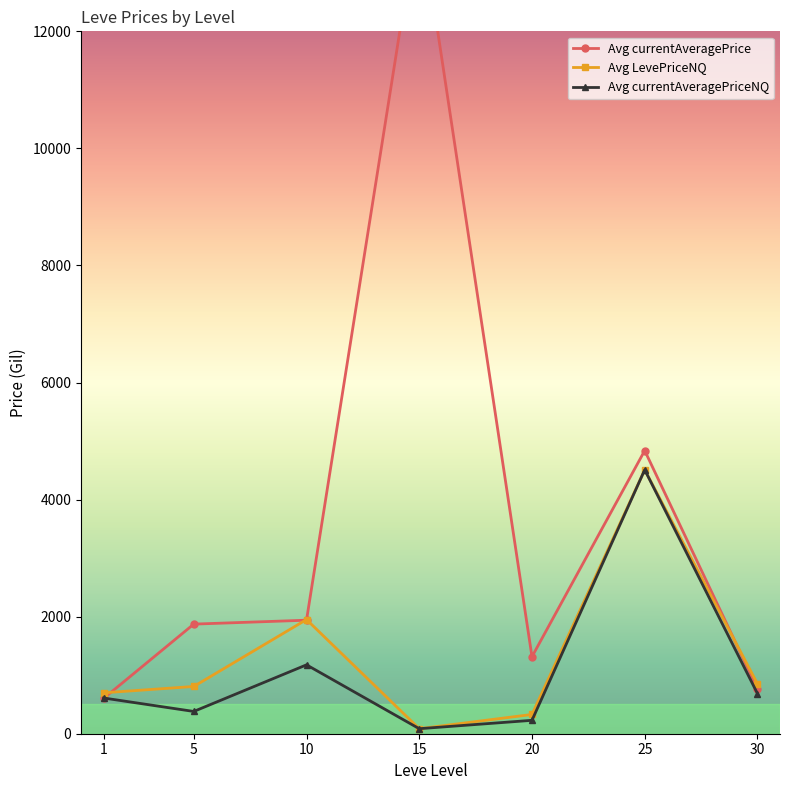

Reading right to left, what are all the values shown in this chart?

Avg currentAveragePrice: 767.7	4837.2	1315.2	14094.2	1939.5	1872.5	603.0
Avg LevePriceNQ: 852.6	4508.3	329.0	85.8	1950.2	807.2	699.0
Avg currentAveragePriceNQ: 686.5	4508.3	229.0	85.8	1176.8	380.6	610.3